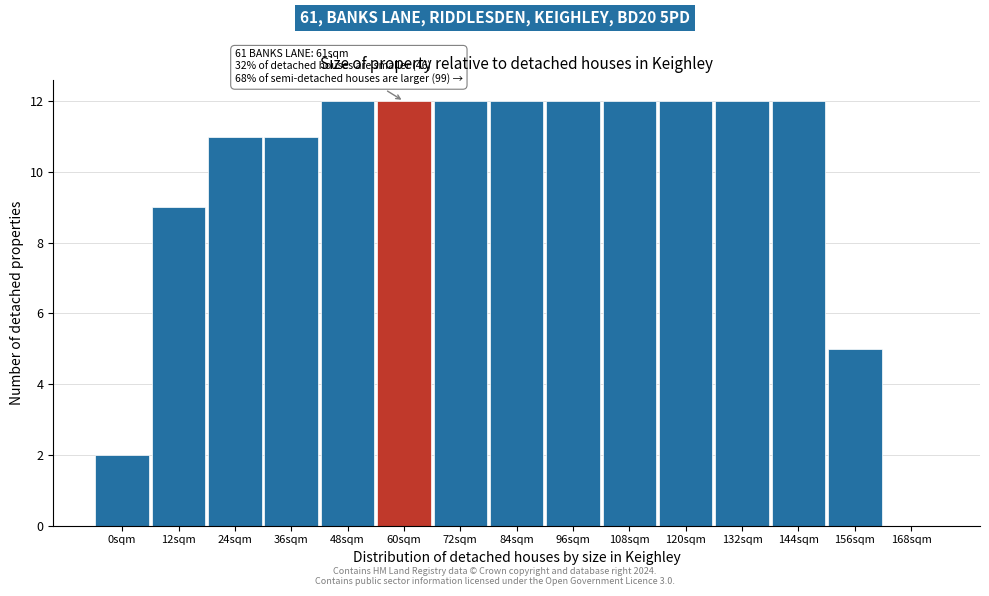

Reading right to left, extract all data points from this chart.

168sqm=0	156sqm=5	144sqm=12	132sqm=12	120sqm=12	108sqm=12	96sqm=12	84sqm=12	72sqm=12	60sqm=12	48sqm=12	36sqm=11	24sqm=11	12sqm=9	0sqm=2